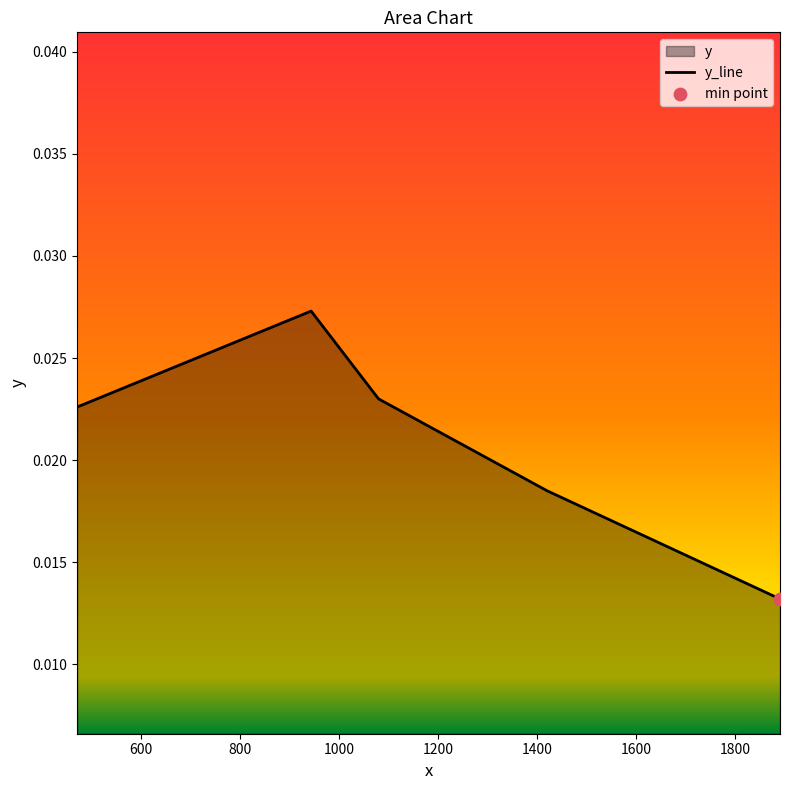

Between 1890 and 1420, which is larger?

1420